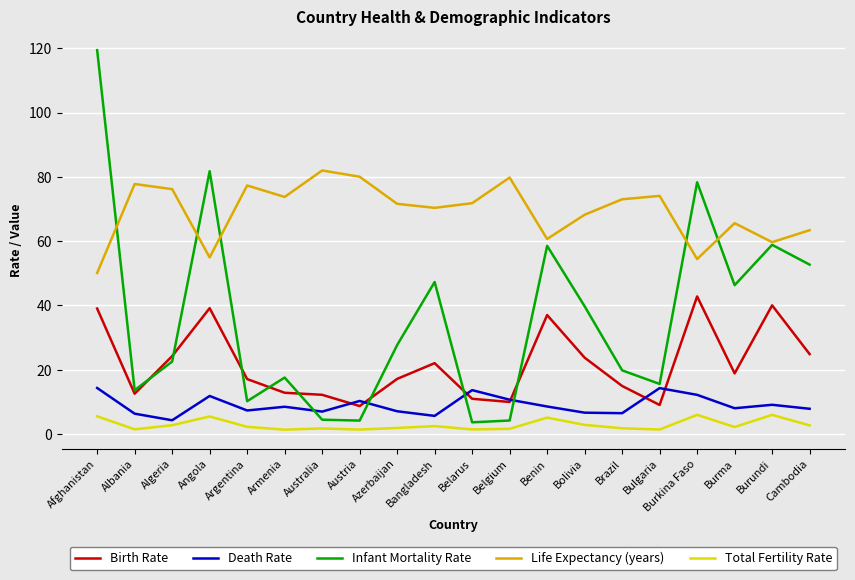

Does the chart have visible grid lines?

Yes